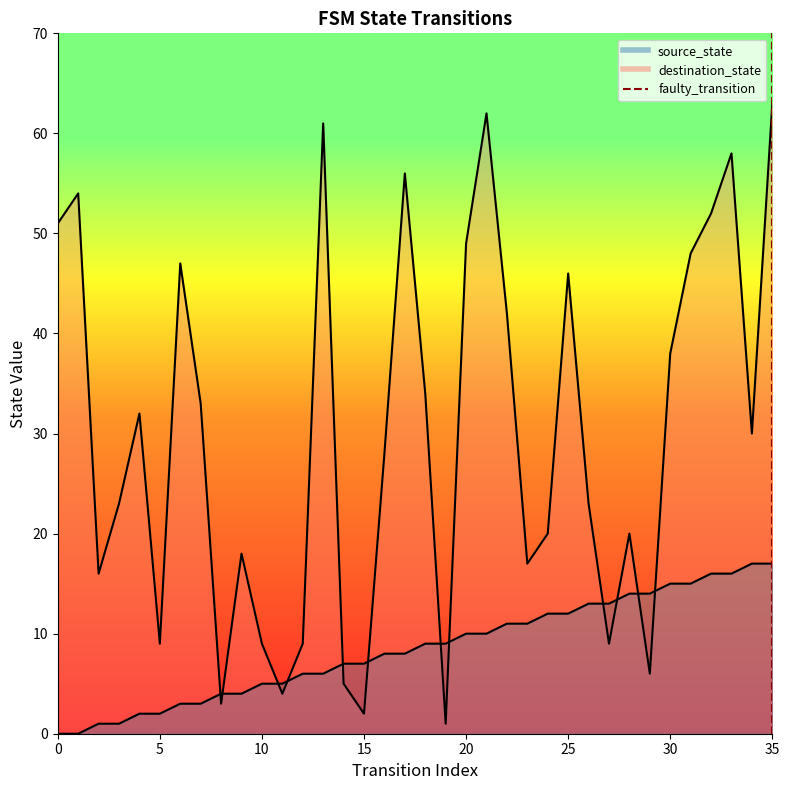

How many distinct data groups are displayed?

2